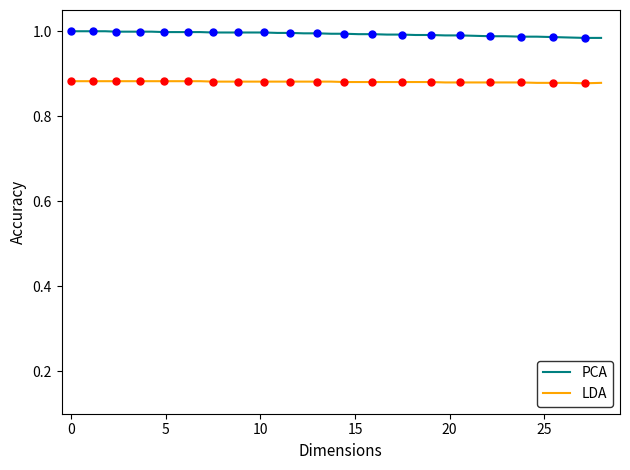

How many categories are shown in the chart?

40